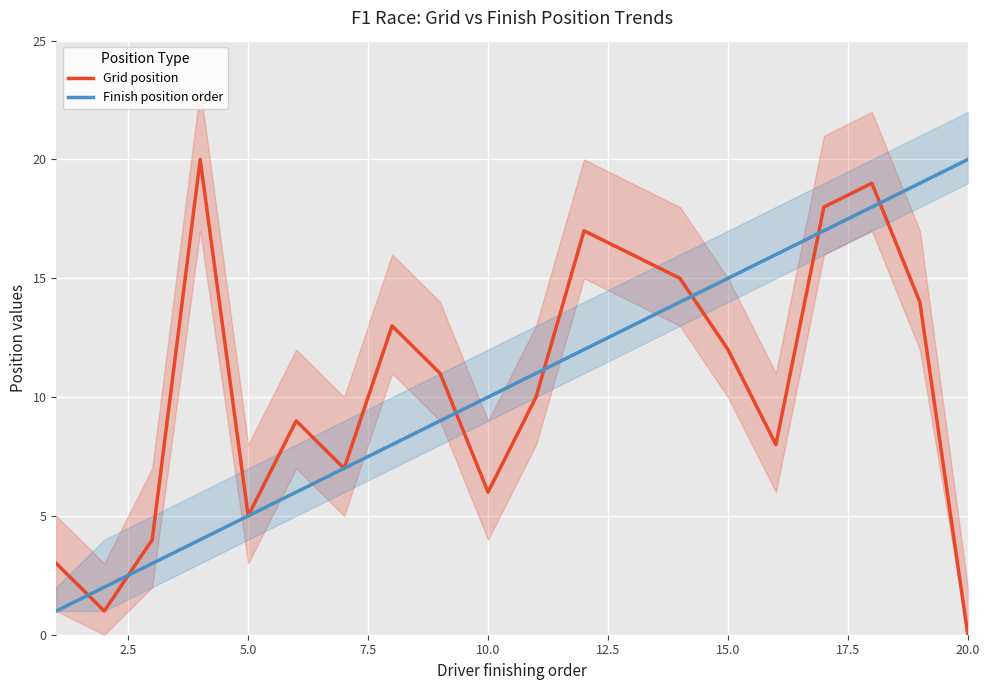

What are all the series names shown in the legend?

Grid position, Finish position order